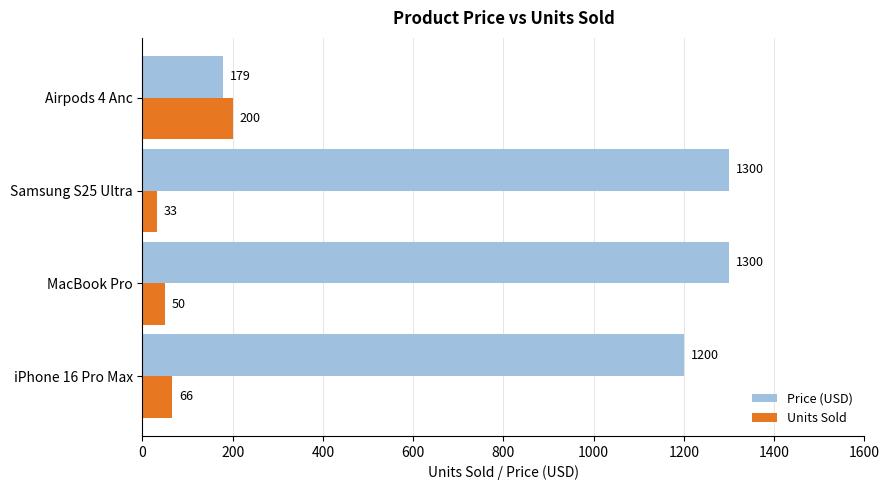

The value of Price (USD) at Samsung S25 Ultra is 1300. True or false?

True